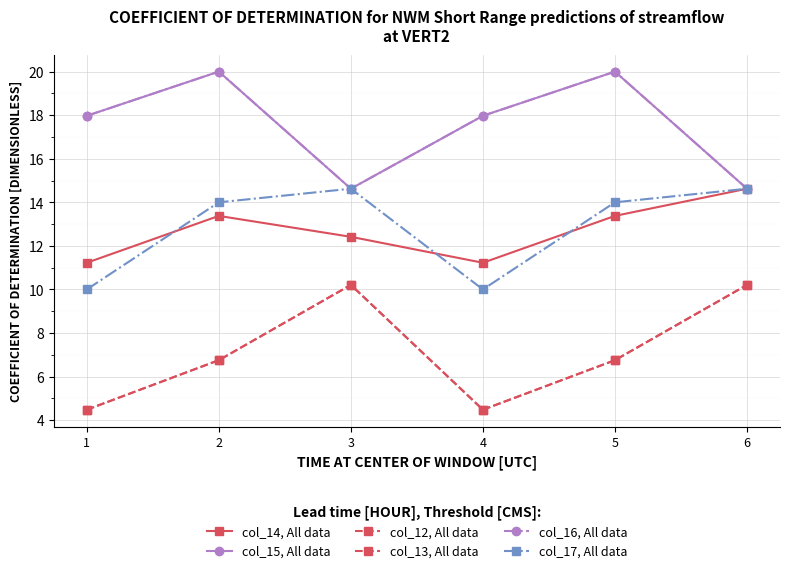

True or false: col_17, All data has a value of 14.6 at 3.

True